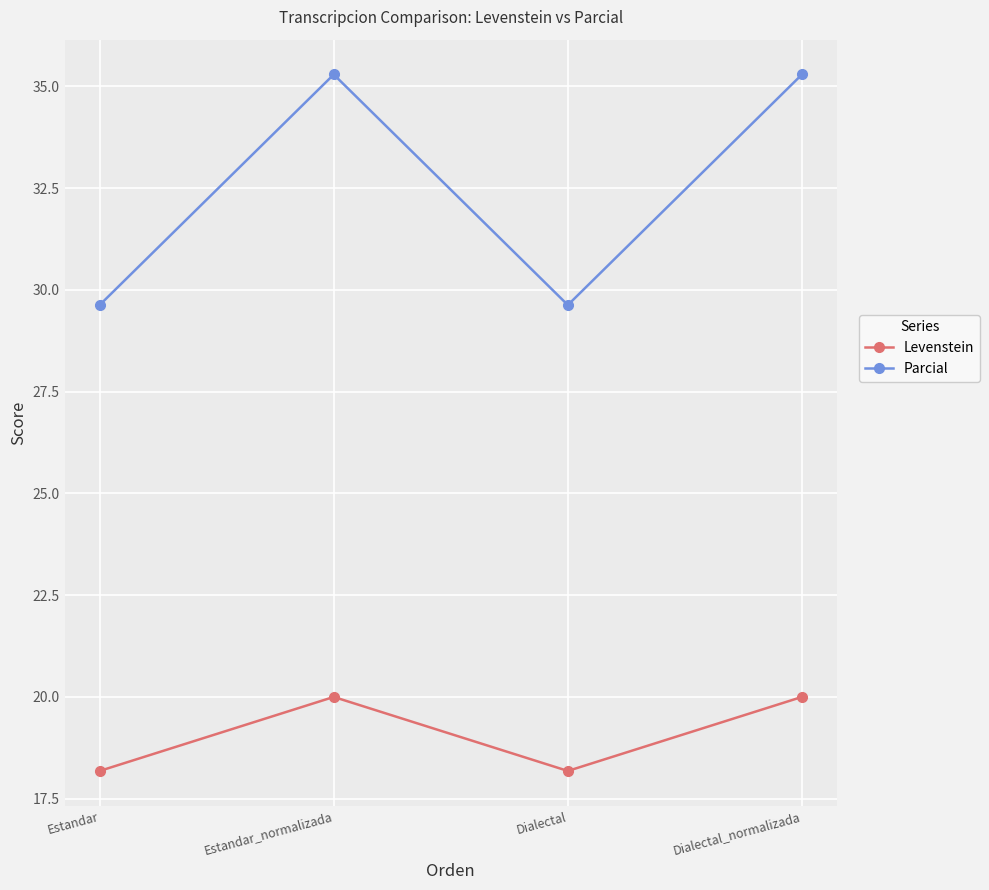

What is the minimum value shown in the chart?

18.2